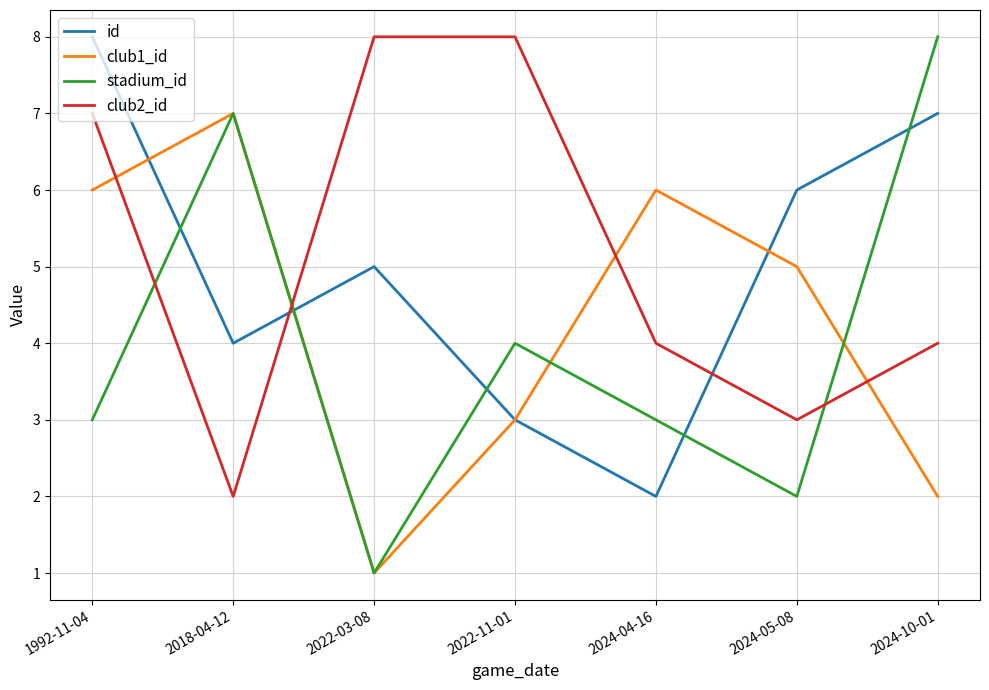

What is the total value across all series at 1992-11-04?

24